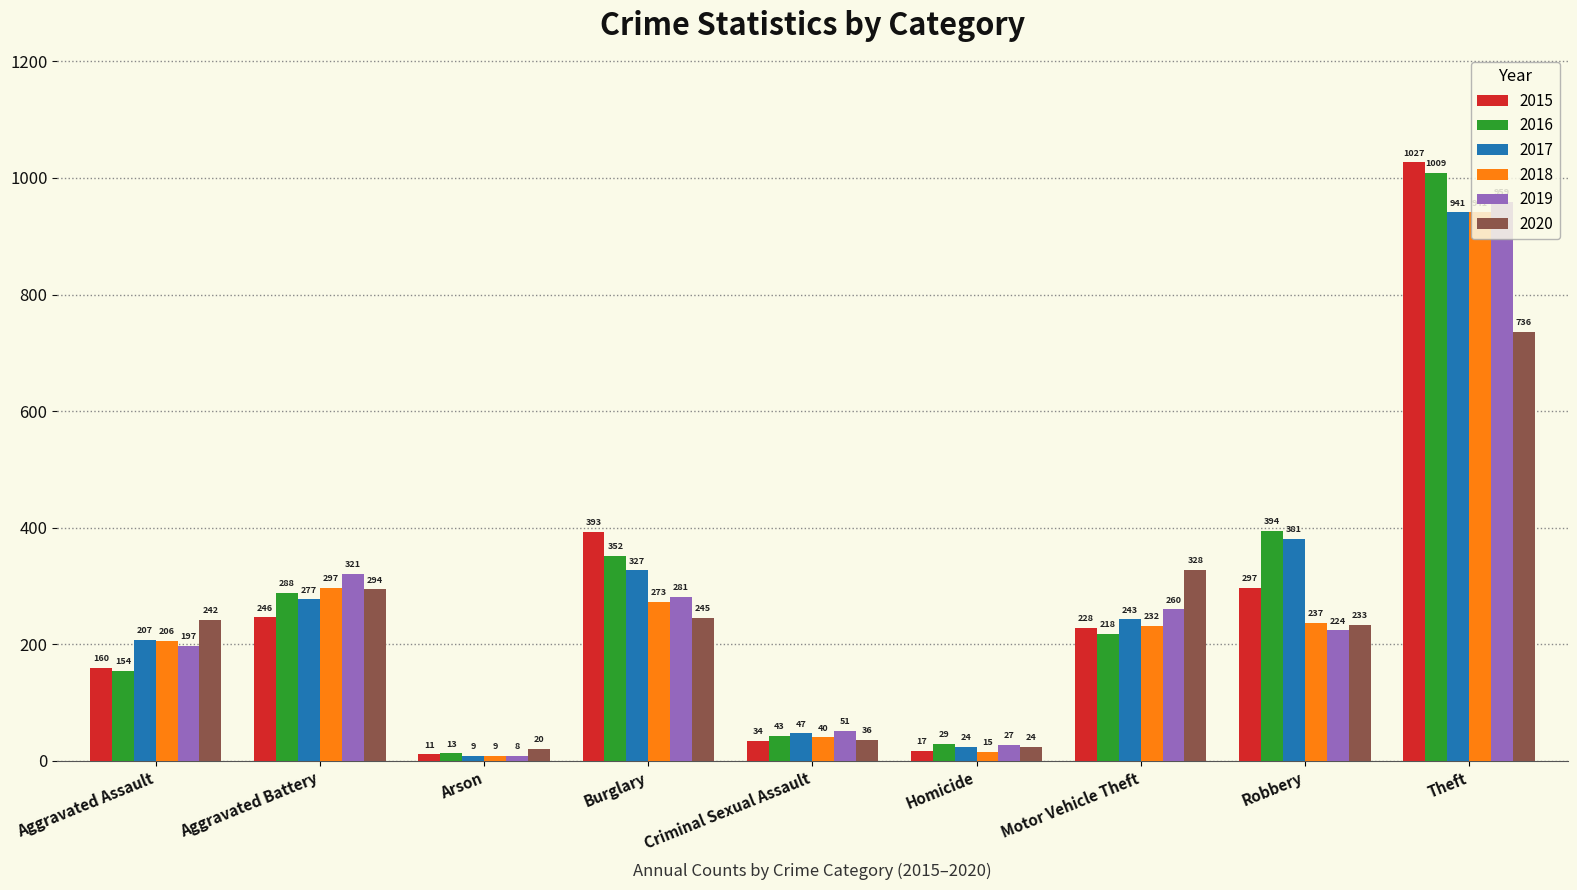

What is the value of the 2020 bar at the 8th from the left?

233